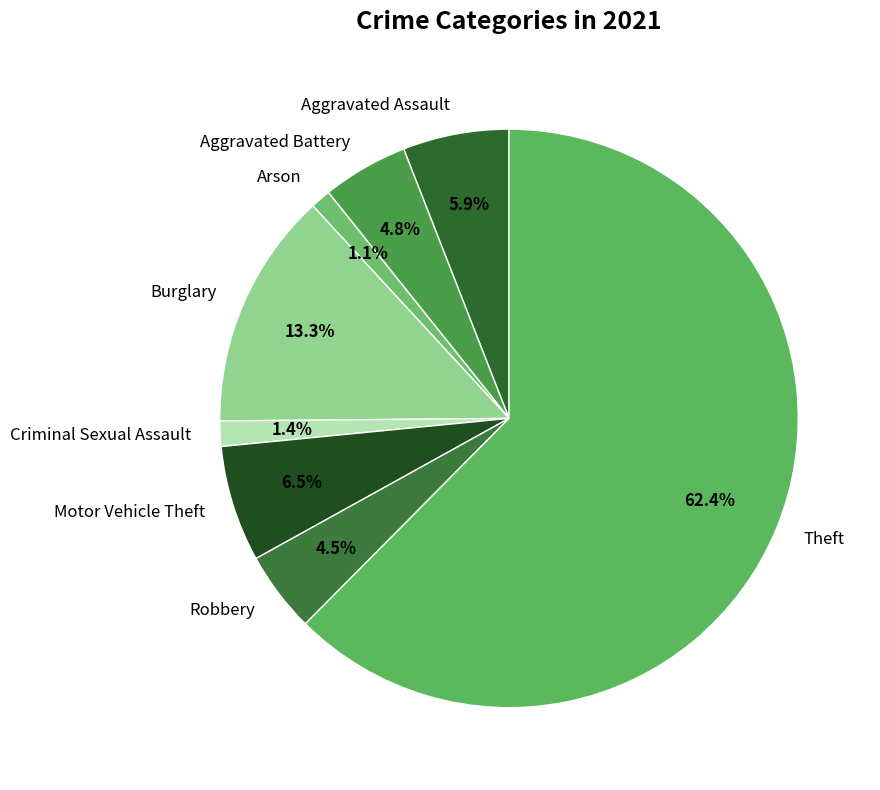

Combined, what portion of the pie is Motor Vehicle Theft and Arson?

7.6%